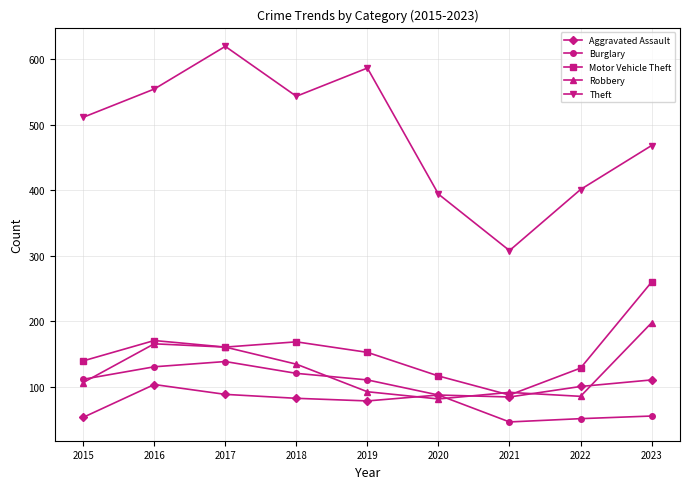

What is the difference between the Theft values at 2022 and 2019?

185